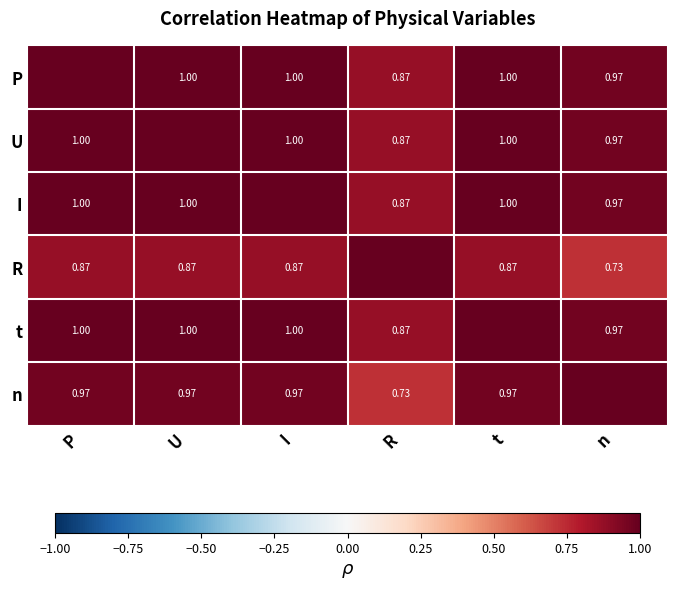

What is the average value of the n series?

0.9